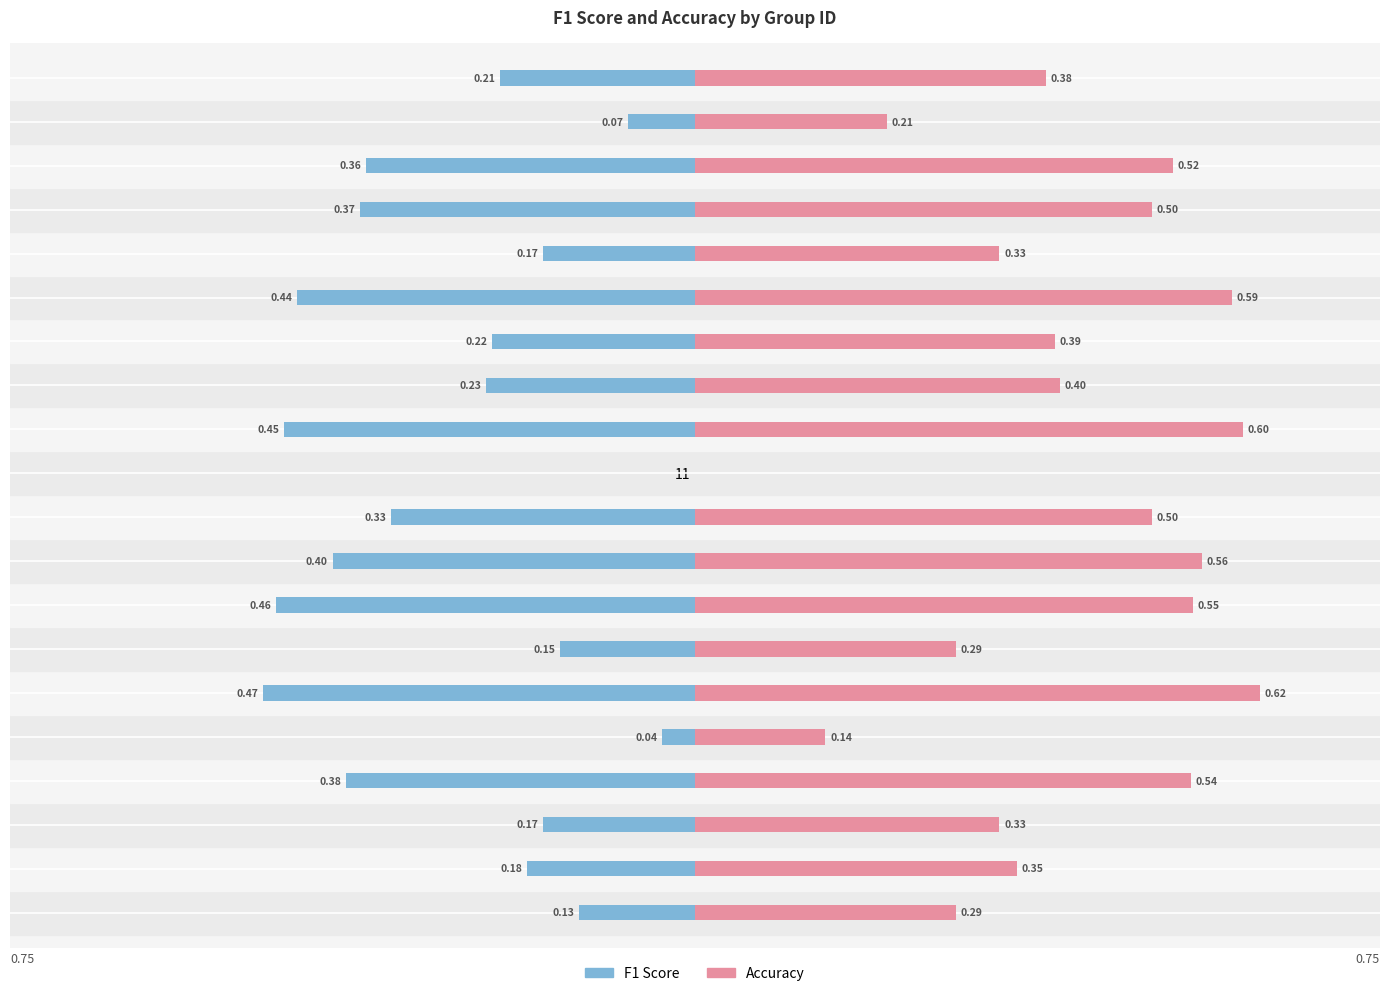

What is the sum of all Accuracy values?

8.1